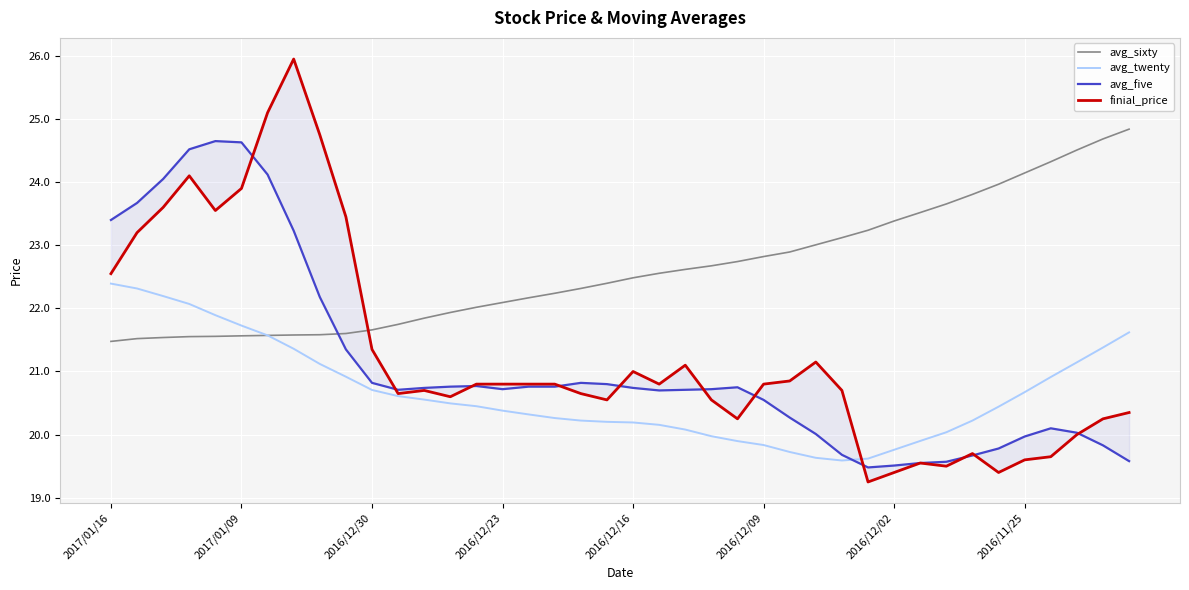

Rank the series by their maximum value, from lowest to highest.

avg_twenty, avg_five, avg_sixty, finial_price